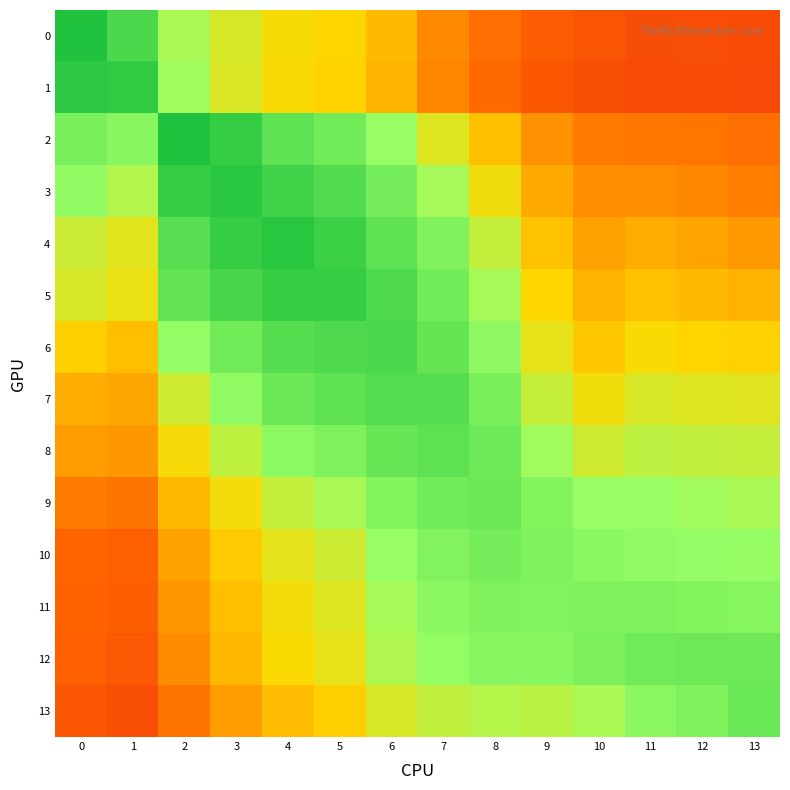

Reading left to right, extract all data points from this chart.

0: 0=0.9	1=0.8	2=0.6	3=0.6	4=0.5	5=0.5	6=0.4	7=0.4	8=0.3	9=0.3	10=0.3	11=0.2	12=0.2	13=0.2
1: 0=0.9	1=0.9	2=0.6	3=0.6	4=0.5	5=0.5	6=0.4	7=0.4	8=0.3	9=0.3	10=0.2	11=0.2	12=0.2	13=0.2
2: 0=0.7	1=0.7	2=0.9	3=0.9	4=0.8	5=0.7	6=0.7	7=0.6	8=0.5	9=0.4	10=0.3	11=0.3	12=0.3	13=0.3
3: 0=0.7	1=0.6	2=0.9	3=0.9	4=0.9	5=0.8	6=0.7	7=0.6	8=0.5	9=0.4	10=0.4	11=0.4	12=0.4	13=0.3
4: 0=0.6	1=0.5	2=0.8	3=0.9	4=0.9	5=0.9	6=0.8	7=0.7	8=0.6	9=0.5	10=0.4	11=0.4	12=0.4	13=0.4
5: 0=0.6	1=0.5	2=0.8	3=0.8	4=0.9	5=0.9	6=0.8	7=0.7	8=0.6	9=0.5	10=0.4	11=0.5	12=0.4	13=0.4
6: 0=0.5	1=0.5	2=0.7	3=0.7	4=0.8	5=0.8	6=0.8	7=0.8	8=0.7	9=0.5	10=0.5	11=0.5	12=0.5	13=0.5
7: 0=0.4	1=0.4	2=0.6	3=0.7	4=0.8	5=0.8	6=0.8	7=0.8	8=0.7	9=0.6	10=0.5	11=0.6	12=0.6	13=0.5
8: 0=0.4	1=0.4	2=0.5	3=0.6	4=0.7	5=0.7	6=0.8	7=0.8	8=0.7	9=0.6	10=0.6	11=0.6	12=0.6	13=0.6
9: 0=0.3	1=0.3	2=0.4	3=0.5	4=0.6	5=0.6	6=0.7	7=0.7	8=0.8	9=0.7	10=0.6	11=0.6	12=0.6	13=0.6
10: 0=0.3	1=0.3	2=0.4	3=0.5	4=0.5	5=0.6	6=0.7	7=0.7	8=0.7	9=0.7	10=0.7	11=0.7	12=0.7	13=0.7
11: 0=0.3	1=0.3	2=0.4	3=0.5	4=0.5	5=0.6	6=0.6	7=0.7	8=0.7	9=0.7	10=0.7	11=0.7	12=0.7	13=0.7
12: 0=0.3	1=0.3	2=0.4	3=0.4	4=0.5	5=0.5	6=0.6	7=0.7	8=0.7	9=0.7	10=0.7	11=0.7	12=0.7	13=0.7
13: 0=0.3	1=0.2	2=0.3	3=0.4	4=0.5	5=0.5	6=0.6	7=0.6	8=0.6	9=0.6	10=0.6	11=0.7	12=0.7	13=0.8